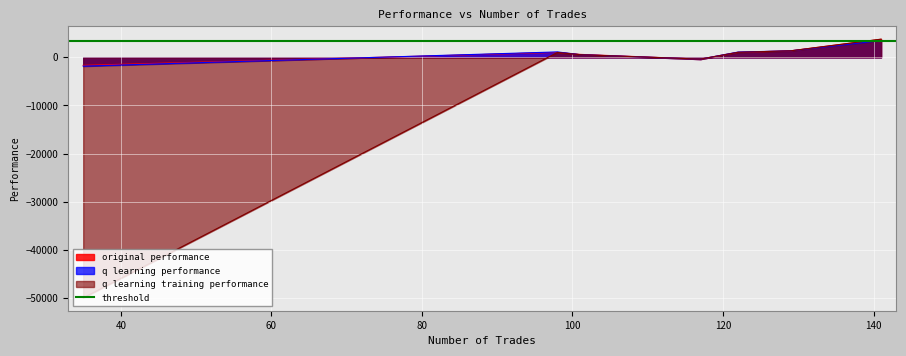

At which label does original performance reach its minimum?

35